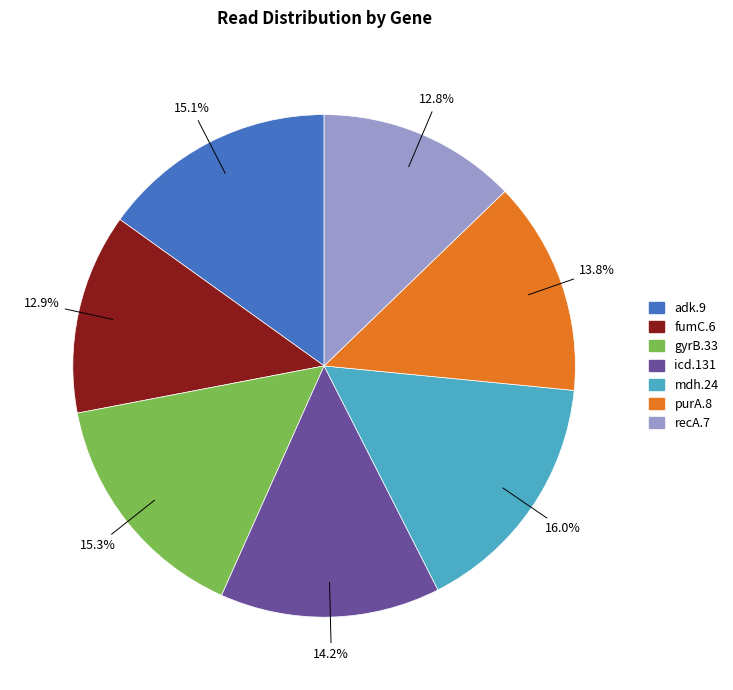

True or false: mdh.24 accounts for 26% of the total.

False